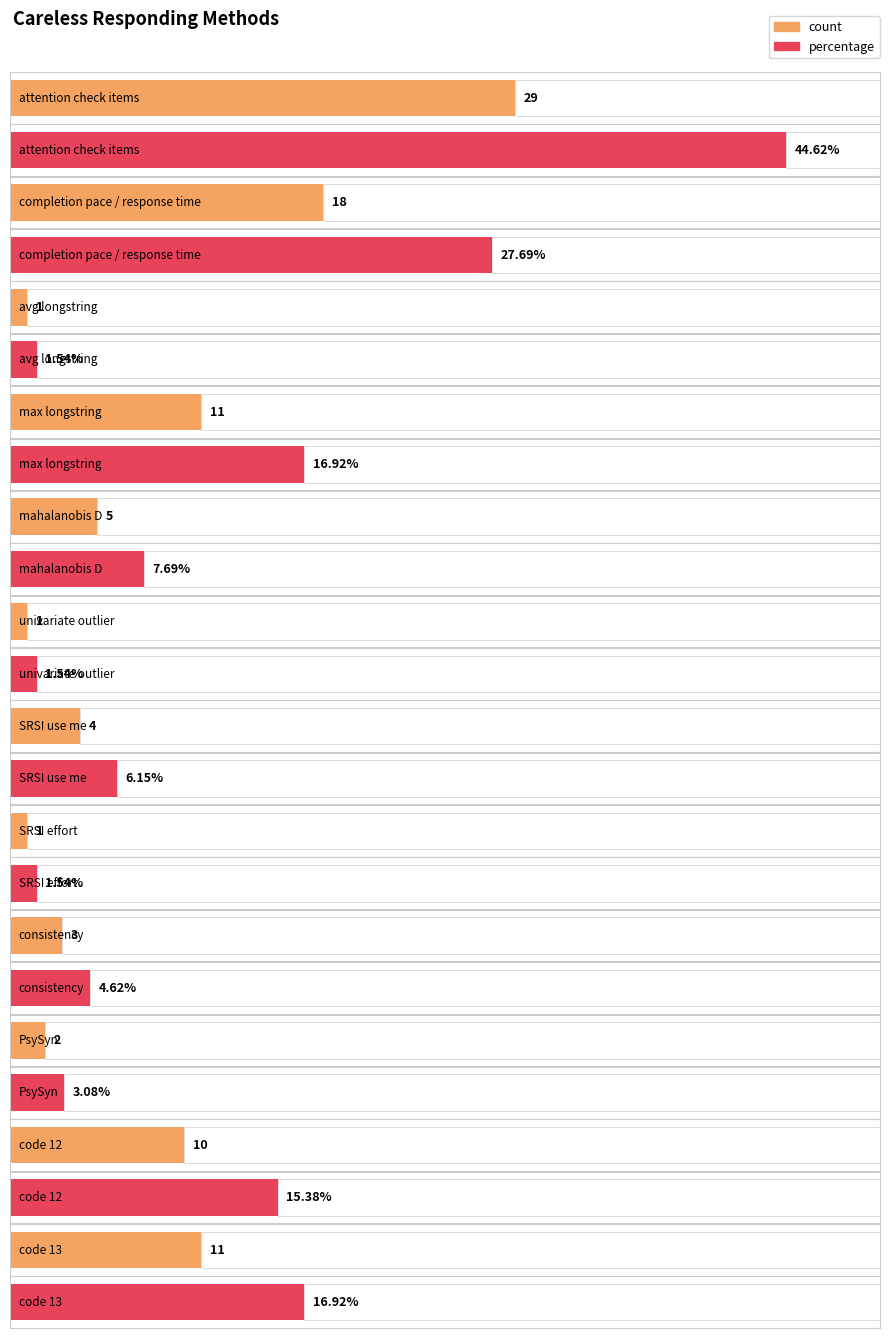

Are the bars horizontal?

Yes